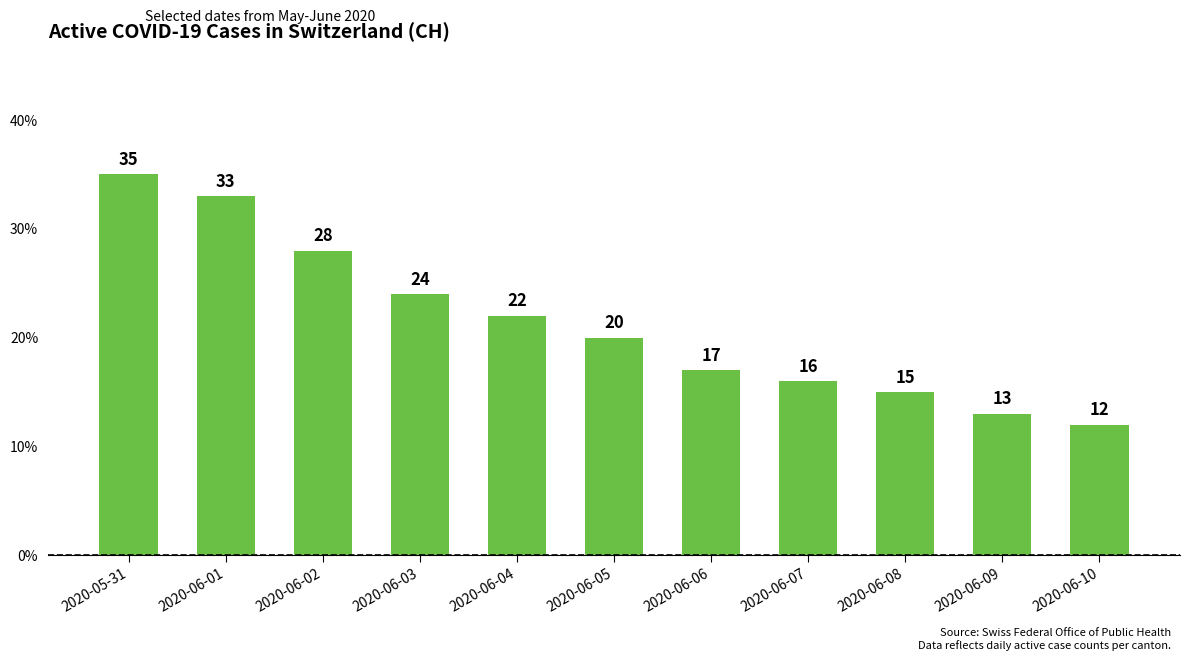

What is the label of the 2nd bar from the left?

2020-06-01